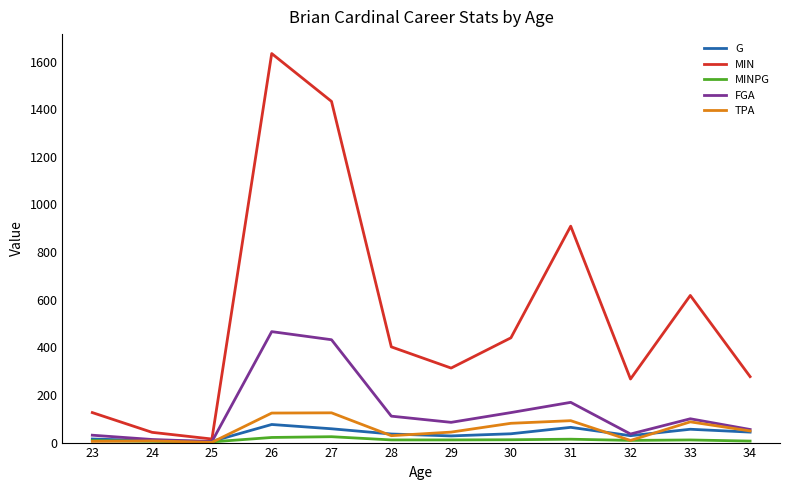

The value of TPA at 31 is 92.0. True or false?

True